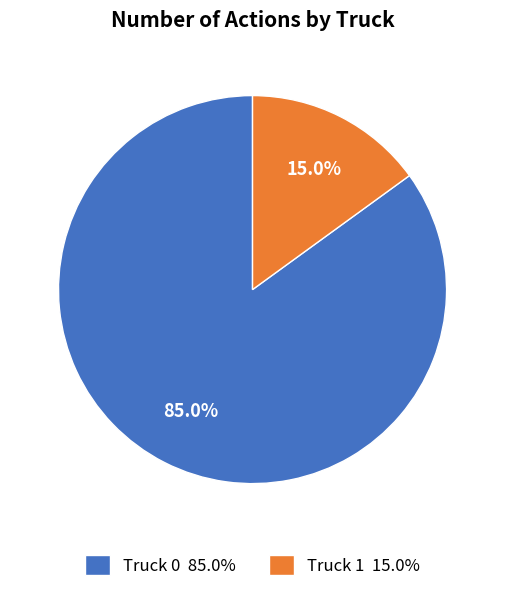

What is the ratio of the value at Truck 0 to the value at Truck 1?

5.7